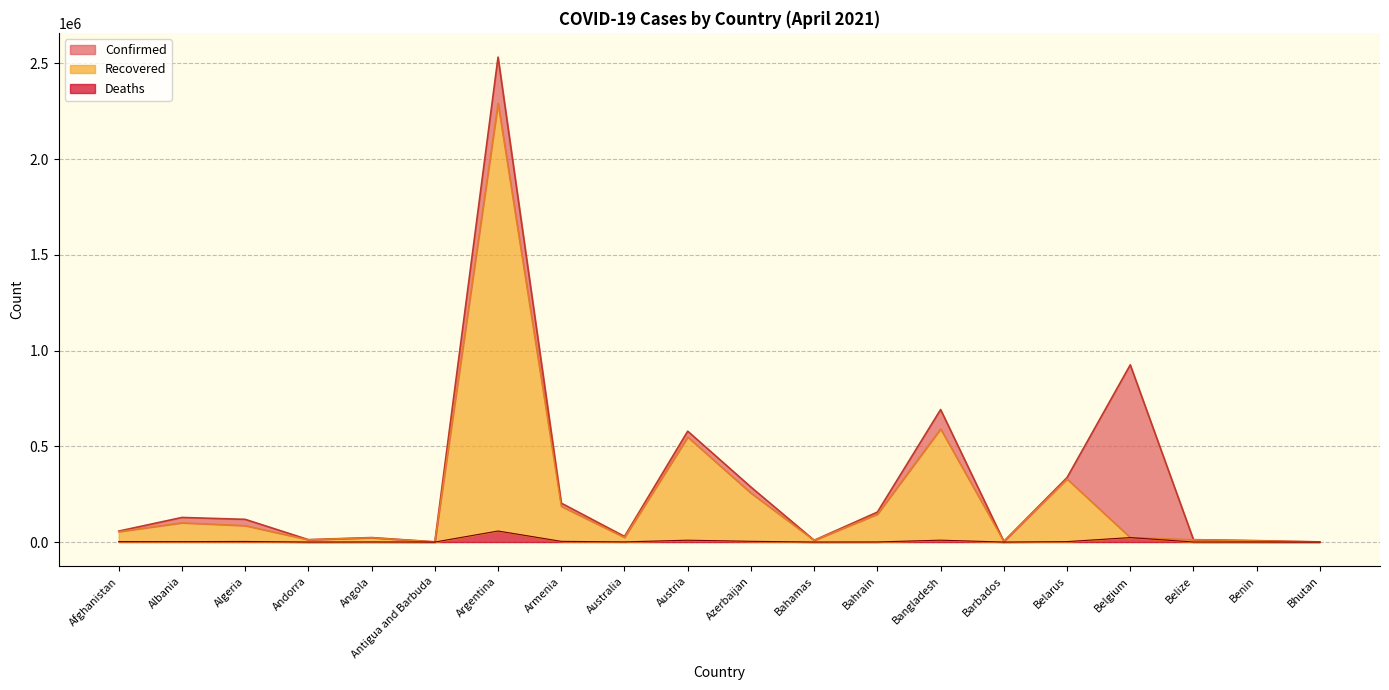

What is the sum of all Recovered values?

4703927